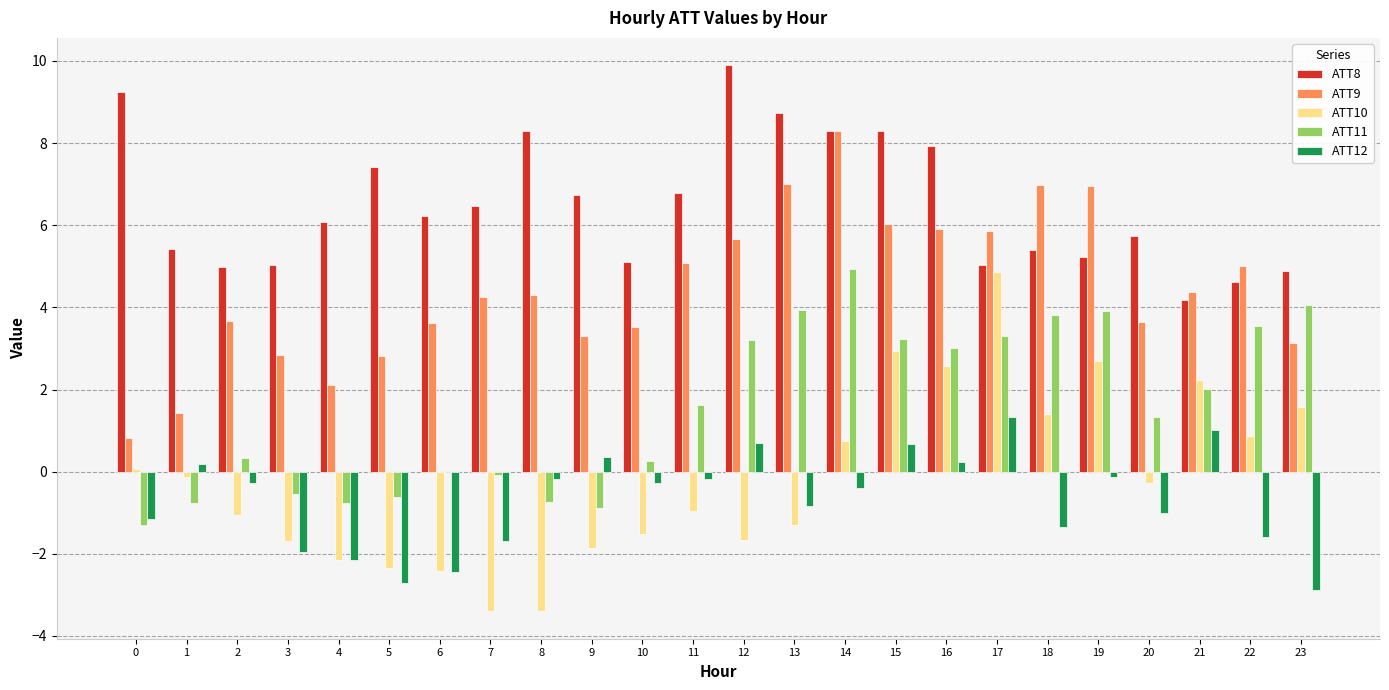

At which label does ATT9 reach its peak?

14